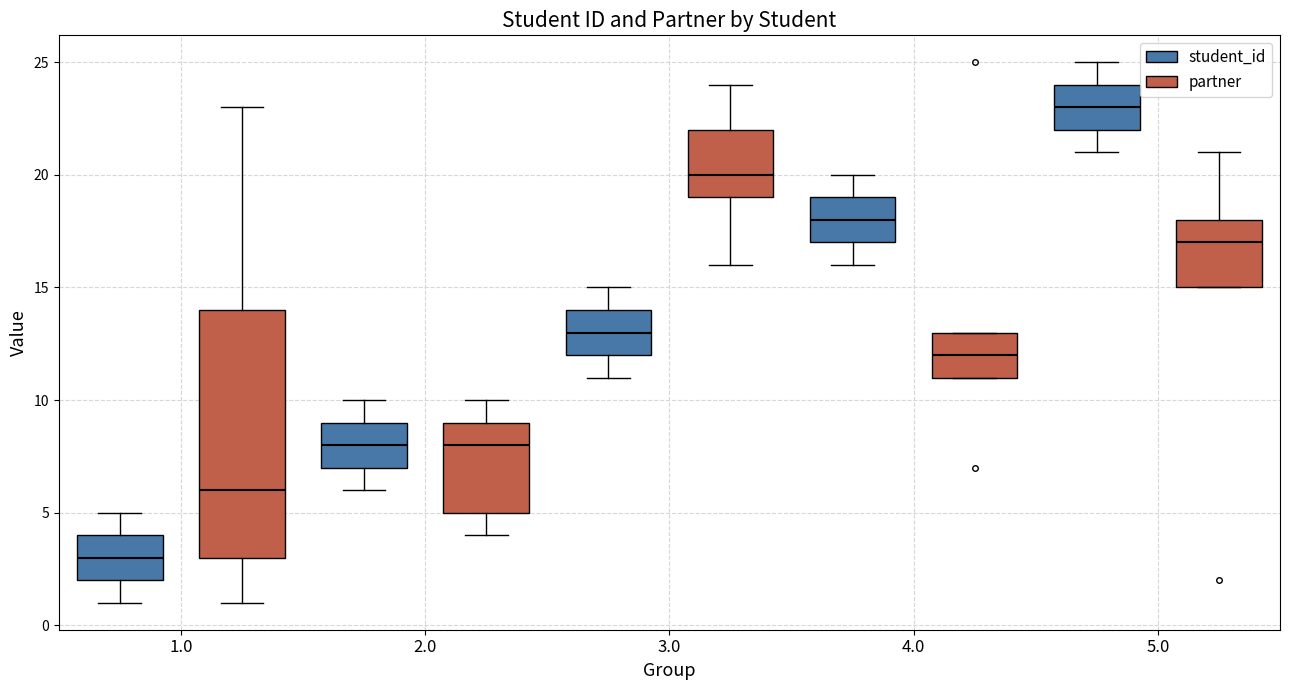

Reading left to right, read every box against the y-axis: the position of its median line, the range the box covers, and the ends of its whiskers. The values are not printed on the chart, so give them approximately, as read against the axis.

1.0 (student_id): median 3, box 2 to 4, whiskers 1 to 5
1.0 (partner): median 6, box 3 to 14, whiskers 1 to 23
2.0 (student_id): median 8, box 7 to 9, whiskers 6 to 10
2.0 (partner): median 8, box 5 to 9, whiskers 4 to 10
3.0 (student_id): median 13, box 12 to 14, whiskers 11 to 15
3.0 (partner): median 20, box 19 to 22, whiskers 16 to 24
4.0 (student_id): median 18, box 17 to 19, whiskers 16 to 20
4.0 (partner): median 12, box 11 to 13, whiskers 11 to 13
5.0 (student_id): median 23, box 22 to 24, whiskers 21 to 25
5.0 (partner): median 17, box 15 to 18, whiskers 15 to 21